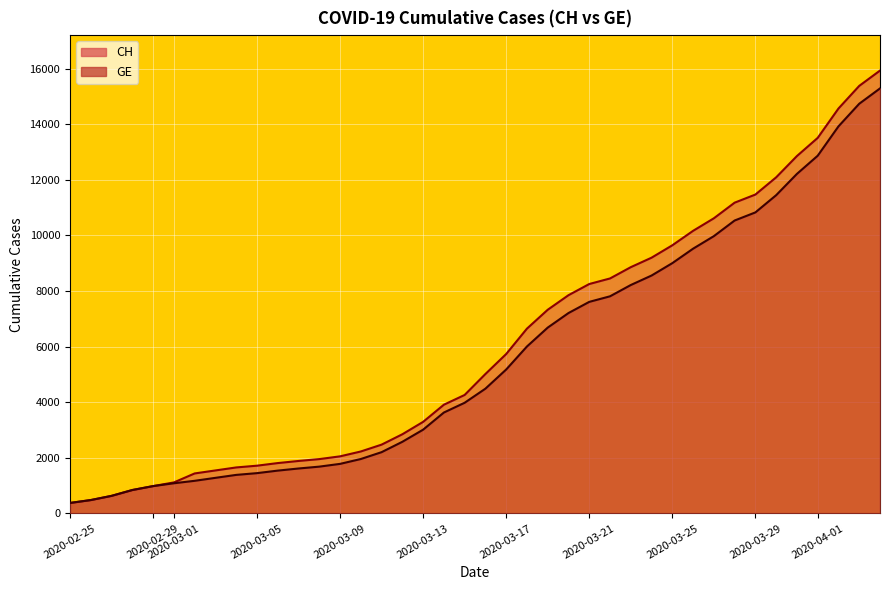

List the series in order of their peak value, lowest first.

GE, CH